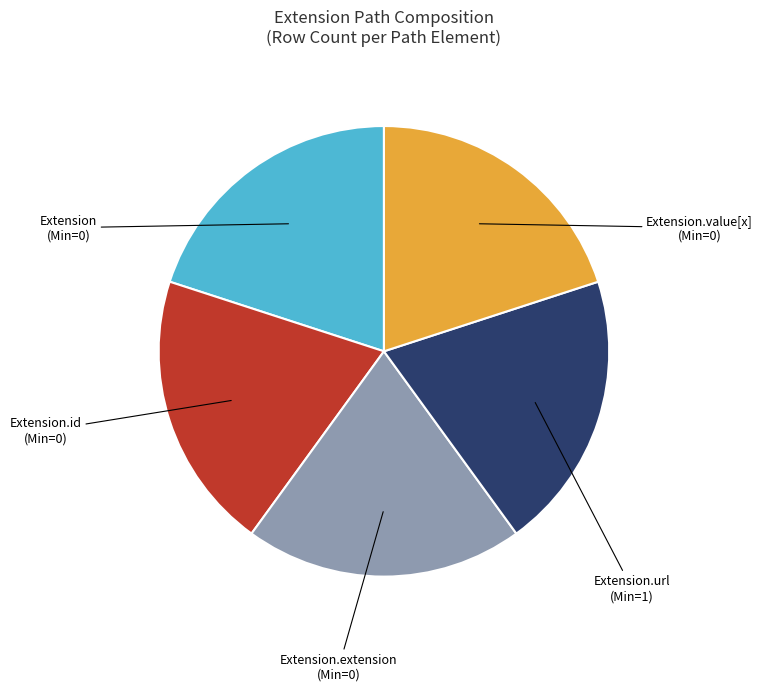

True or false: Extension.extension (Min=0) accounts for 20% of the total.

True